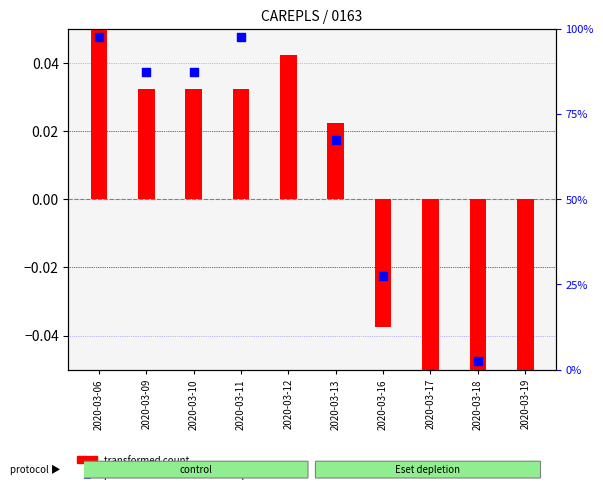

Which series has the largest total across all categories?

percentile rank within the sample